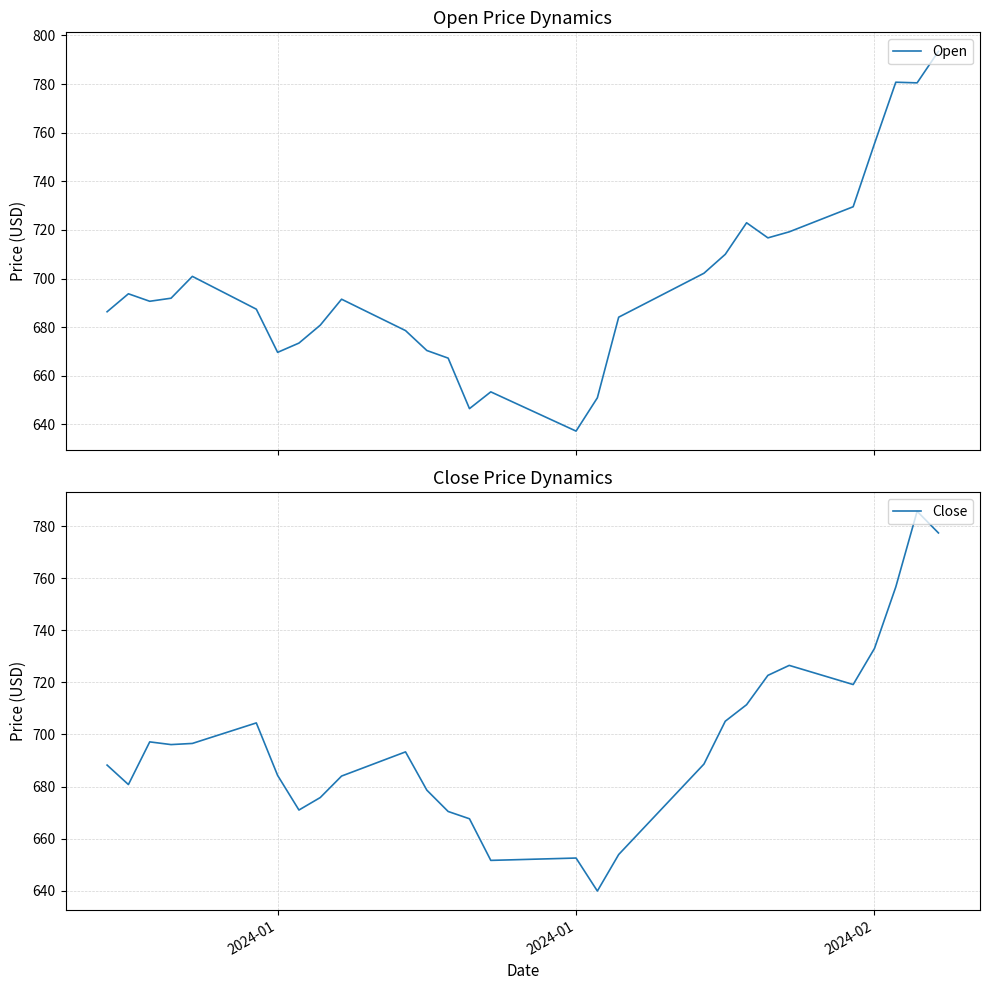

What is the value of the Close point at the 37th from the left?

733.0